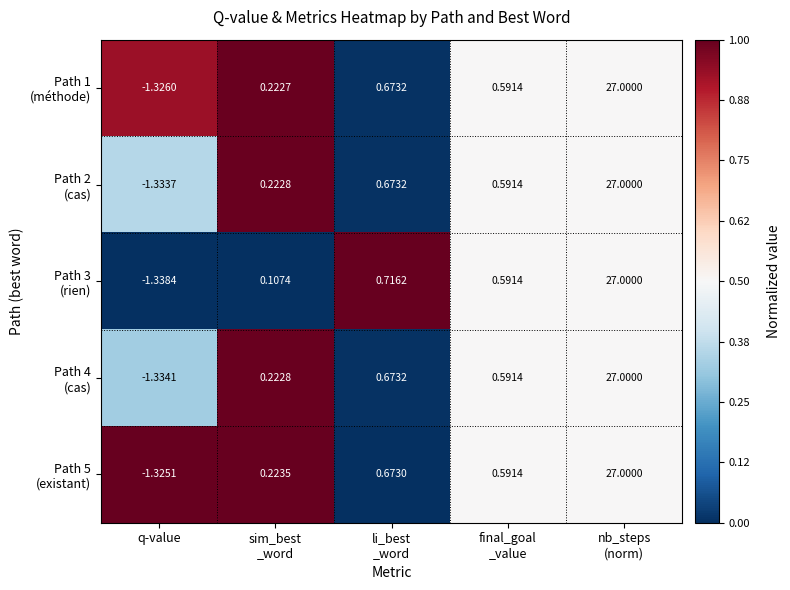

Which label corresponds to the smallest value in the chart?

q-value